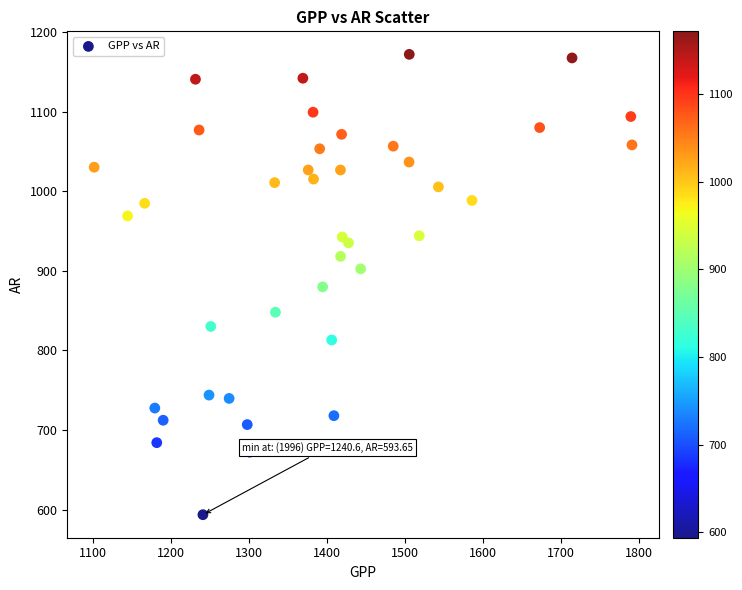

What is the range of Y values (max minus min)?

578.3